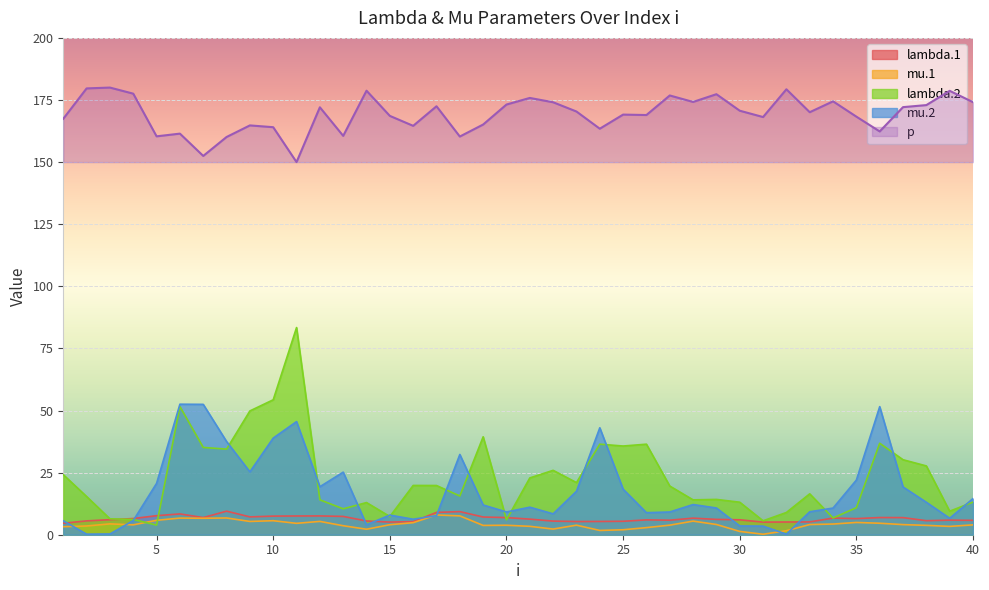

At which category is the sum across all series the highest?

11